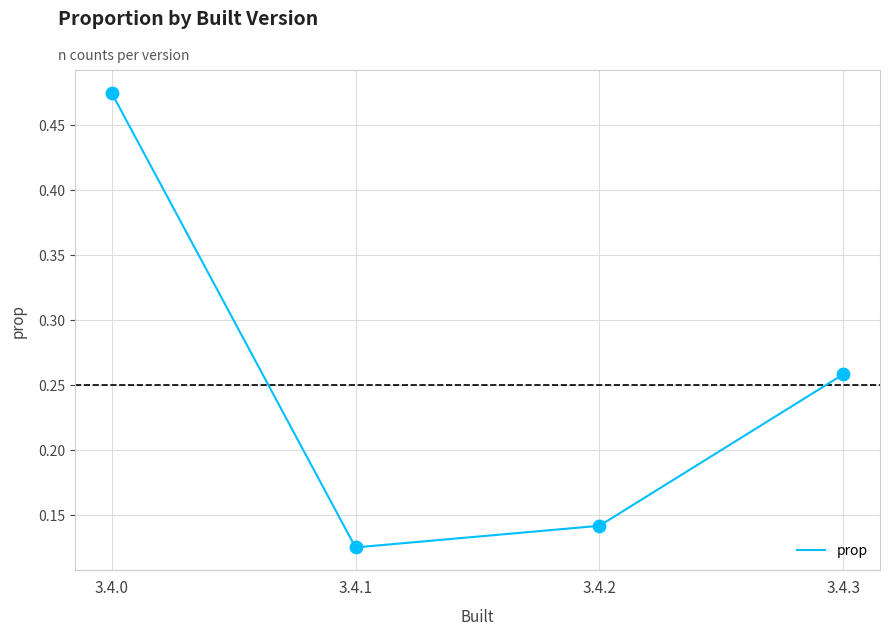

What is the change in value from 3.4.1 to 3.4.3?

+0.1